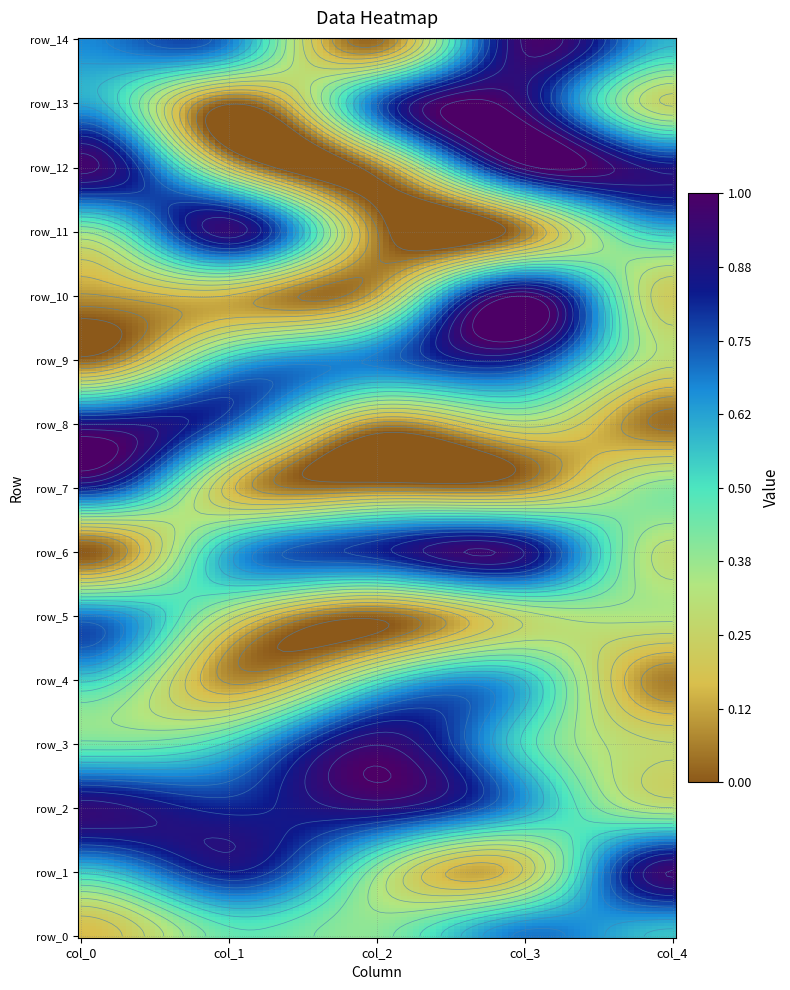

Reading left to right, transcribe all the data shown in this chart.

row_0: 0=0.2	1=0.5	2=0.4	3=0.7	4=0.6
row_1: 0=0.5	1=0.8	2=0.4	3=0.2	4=1.0
row_2: 0=0.9	1=0.8	2=0.9	3=0.6	4=0.3
row_3: 0=0.4	1=0.5	2=0.9	3=0.5	4=0.3
row_4: 0=0.5	1=0.1	2=0.5	3=0.6	4=0.1
row_5: 0=0.7	1=0.3	2=0.0	3=0.3	4=0.3
row_6: 0=0.0	1=0.6	2=0.8	3=0.9	4=0.3
row_7: 0=0.8	1=0.2	2=0.1	3=0.1	4=0.4
row_8: 0=0.9	1=0.7	2=0.1	3=0.3	4=0.0
row_9: 0=0.0	1=0.5	2=0.7	3=0.8	4=0.3
row_10: 0=0.1	1=0.2	2=0.1	3=1.0	4=0.2
row_11: 0=0.4	1=0.9	2=0.1	3=0.1	4=0.6
row_12: 0=1.0	1=0.2	2=0.1	3=1.0	4=0.9
row_13: 0=0.6	1=0.0	2=0.7	3=0.9	4=0.3
row_14: 0=0.7	1=0.7	2=0.0	3=1.0	4=0.6